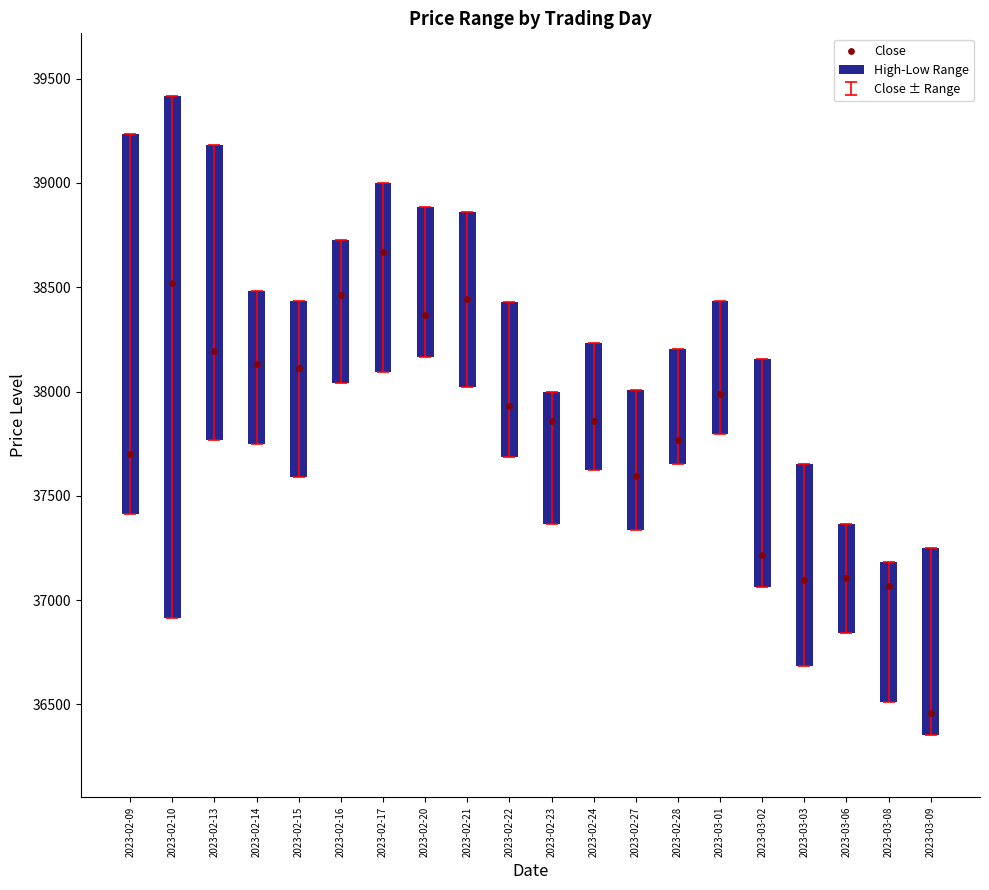

Which has a higher value, 2023-03-03 or 2023-02-27?

2023-02-27